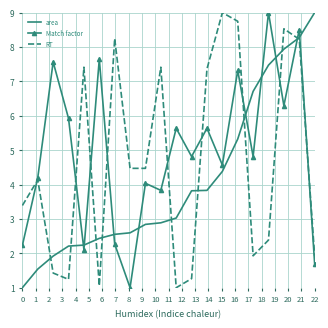

Rank the series by their average value, from highest to lowest.

Match factor, RT, area